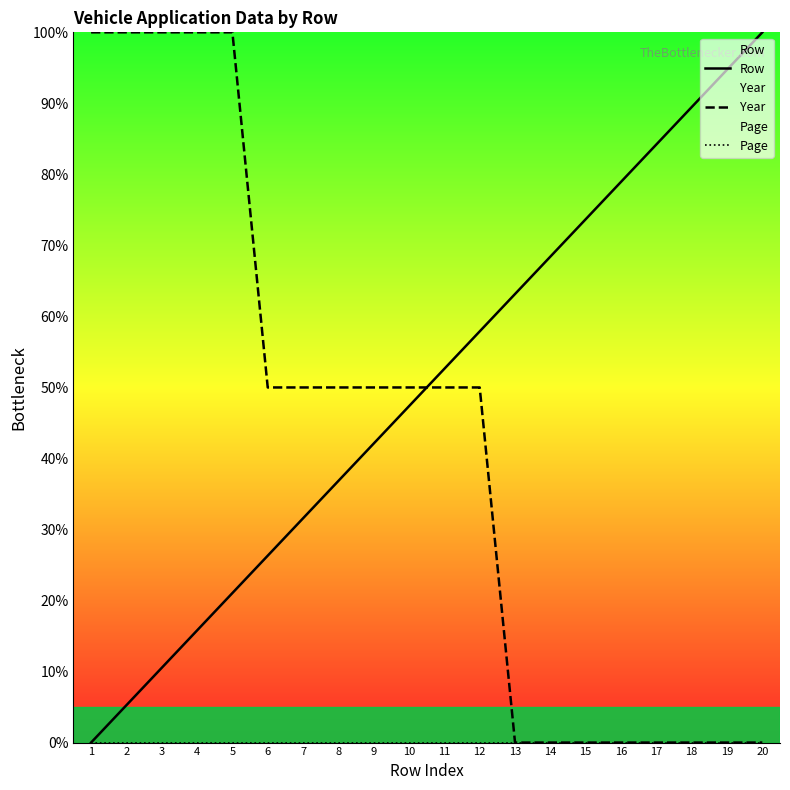

What is the difference between the Row values at 7 and 16?

47.4